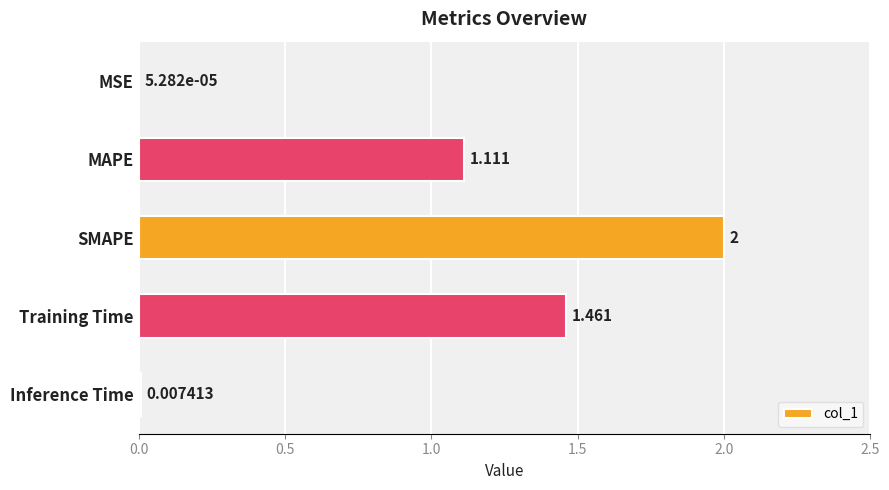

Which has a higher value, MAPE or MSE?

MAPE